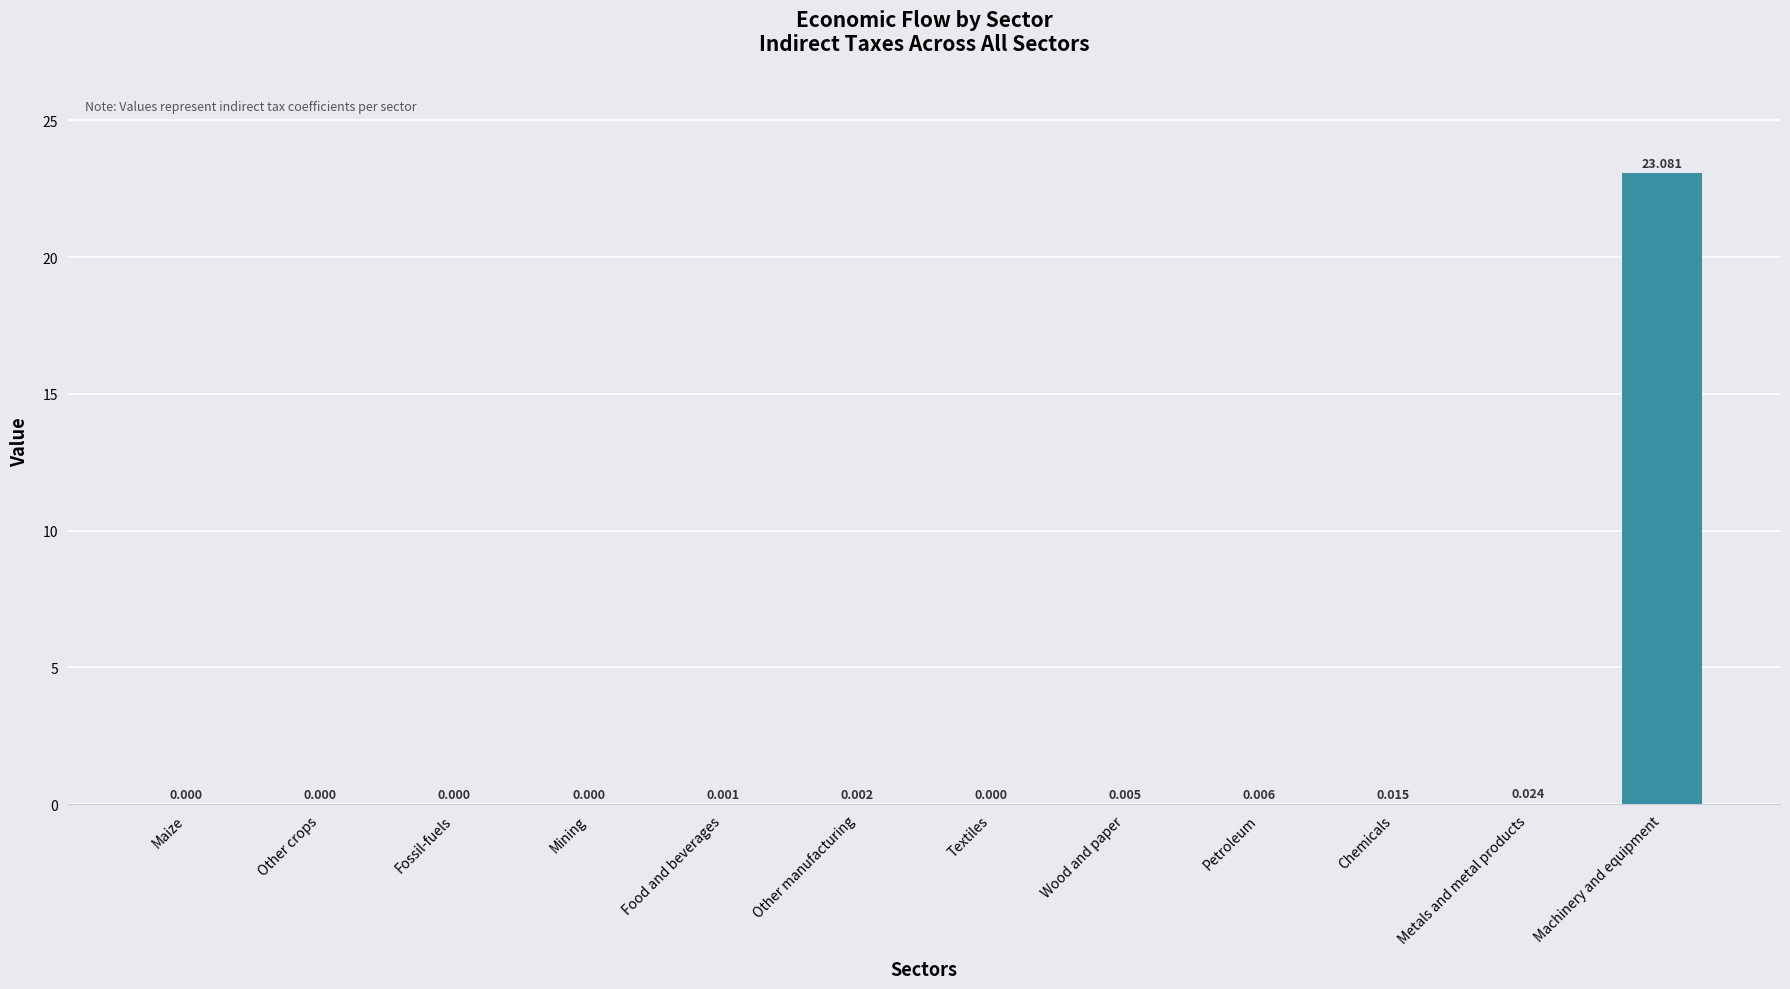

At which label is the value closest to 11?

Metals and metal products